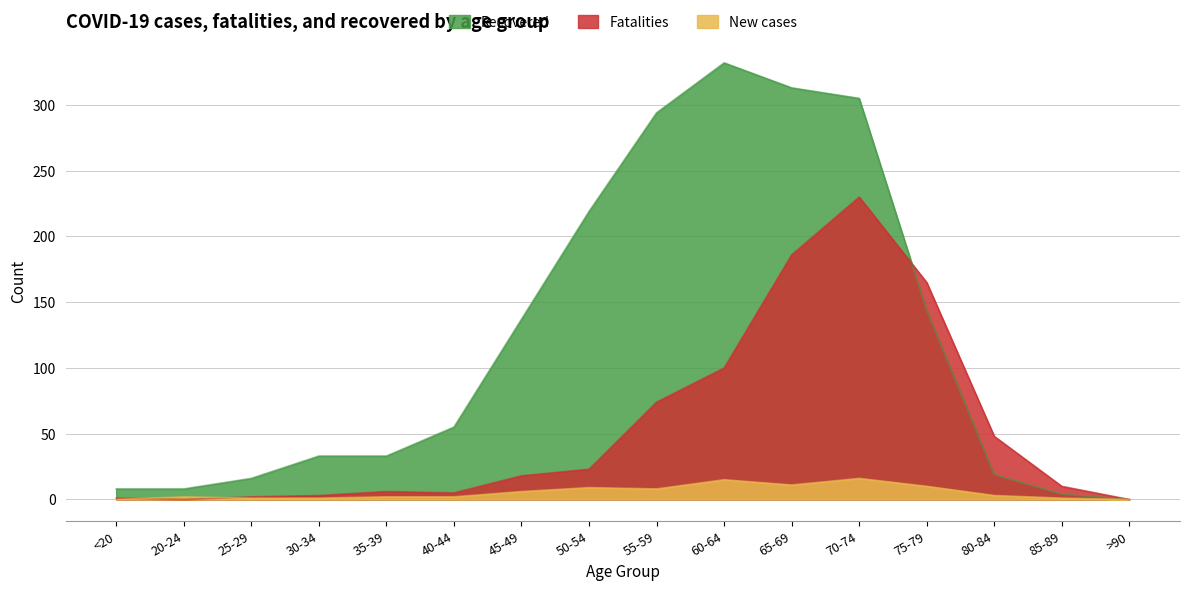

Which series has the largest total across all categories?

Recovered